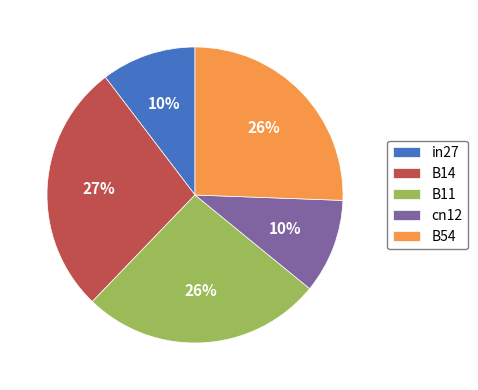

How many slices are in this pie chart?

5